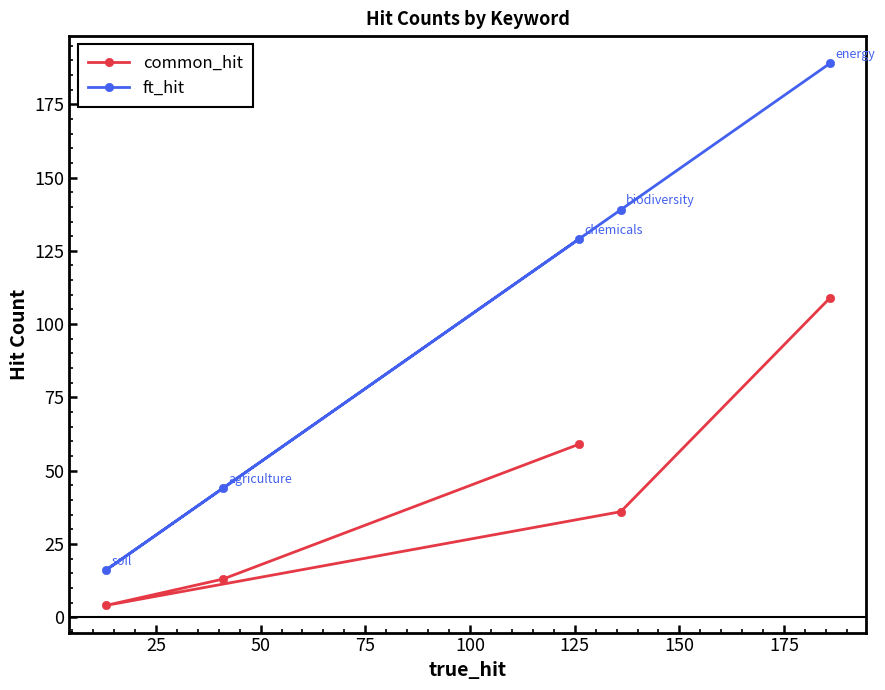

Reading left to right, transcribe all the data shown in this chart.

common_hit: 4	13	59	36	109
ft_hit: 16	44	129	139	189